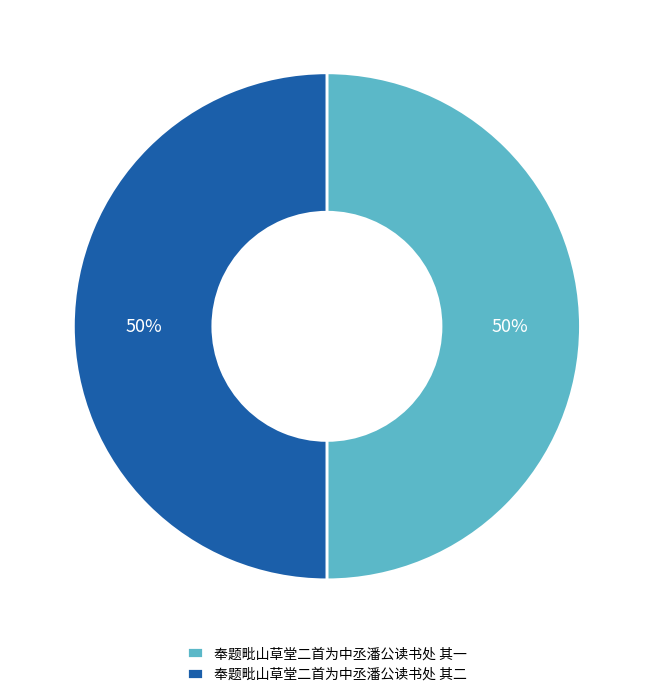

To the nearest percent, what portion does 奉题毗山草堂二首为中丞潘公读书处 其二 represent?

50%